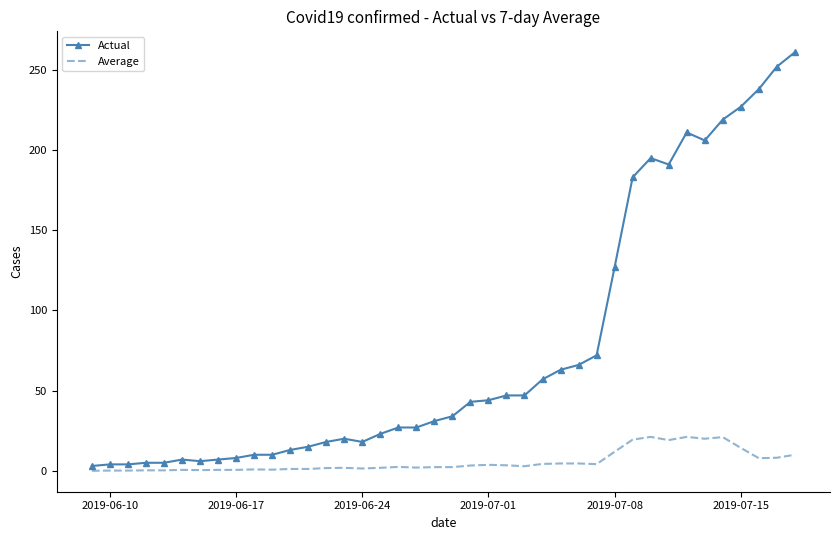

Which series has the largest range (max minus min)?

Actual